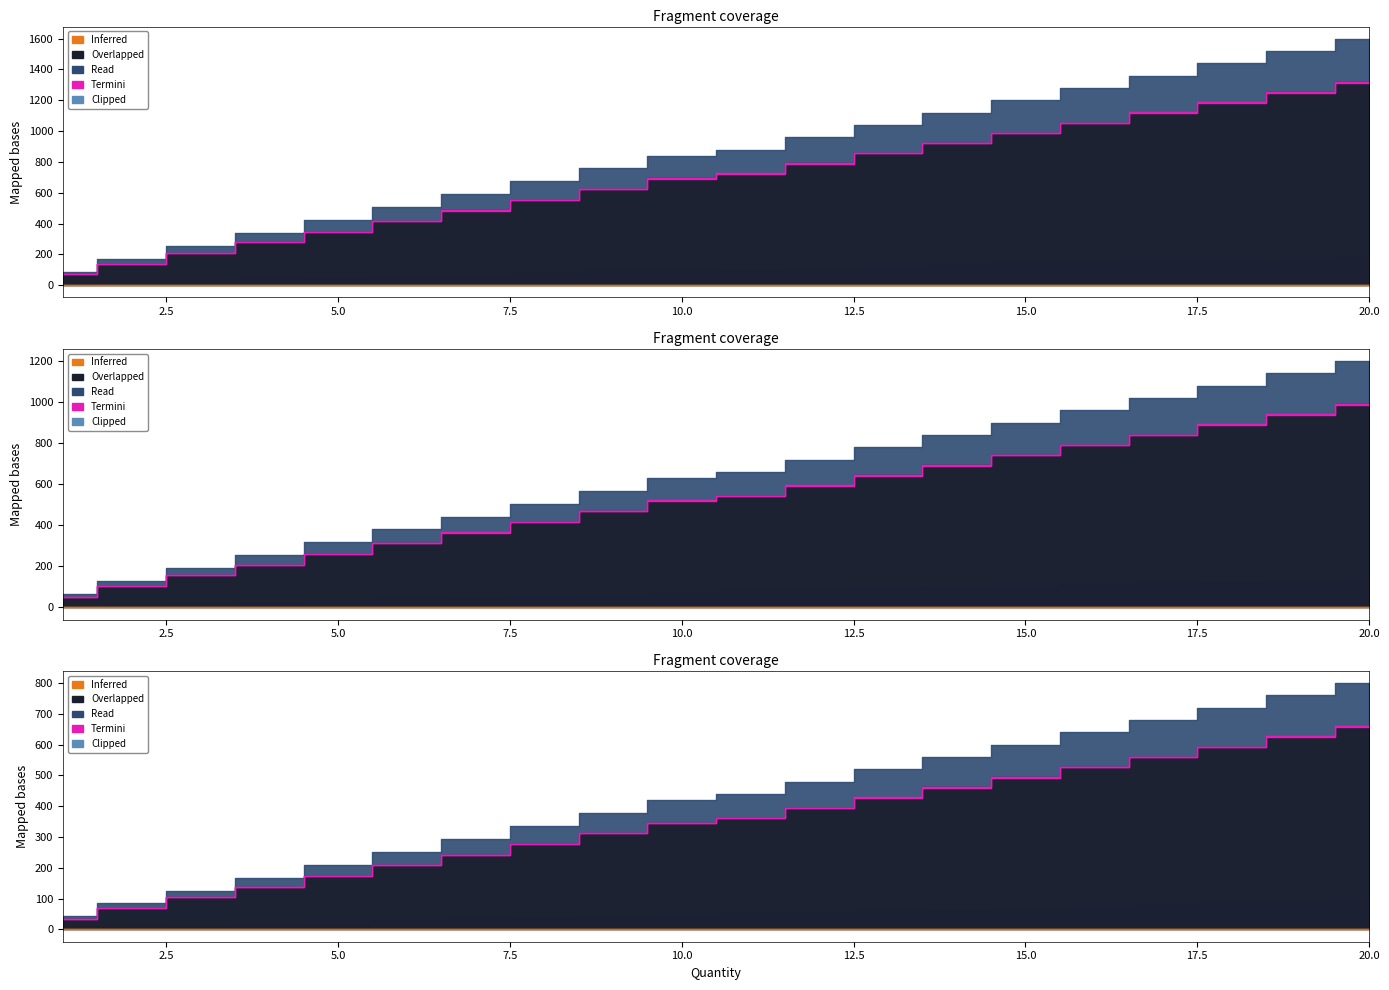

How many distinct data groups are displayed?

5